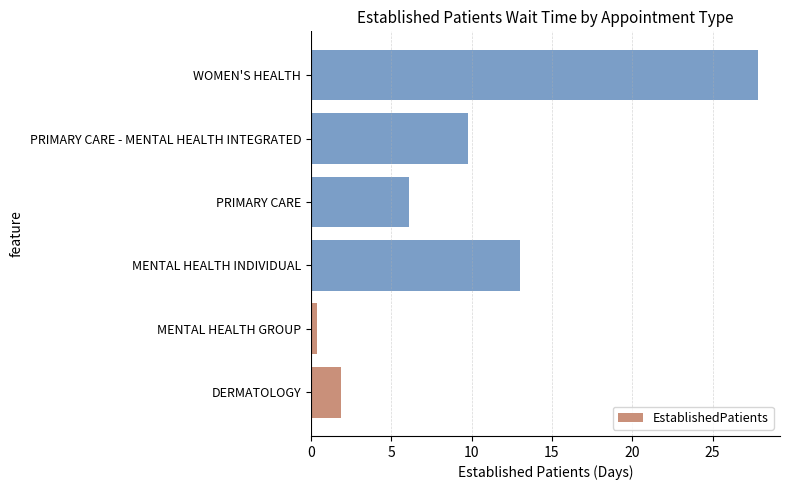

What is the minimum value shown in the chart?

0.4